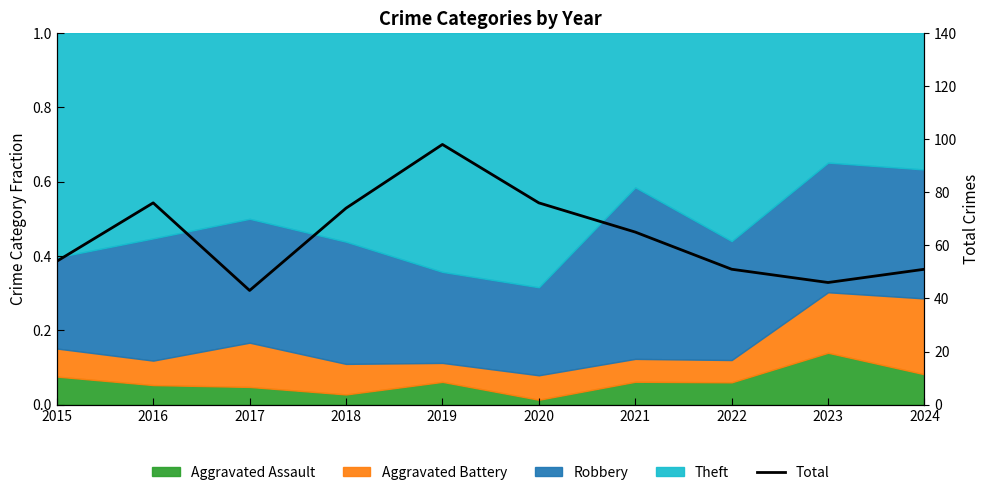

What is the minimum value shown in the chart?

43